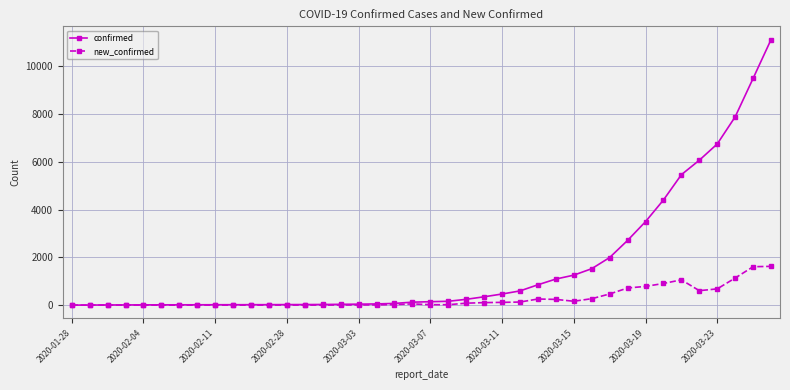

List the series in order of their overall mean, lowest first.

new_confirmed, confirmed